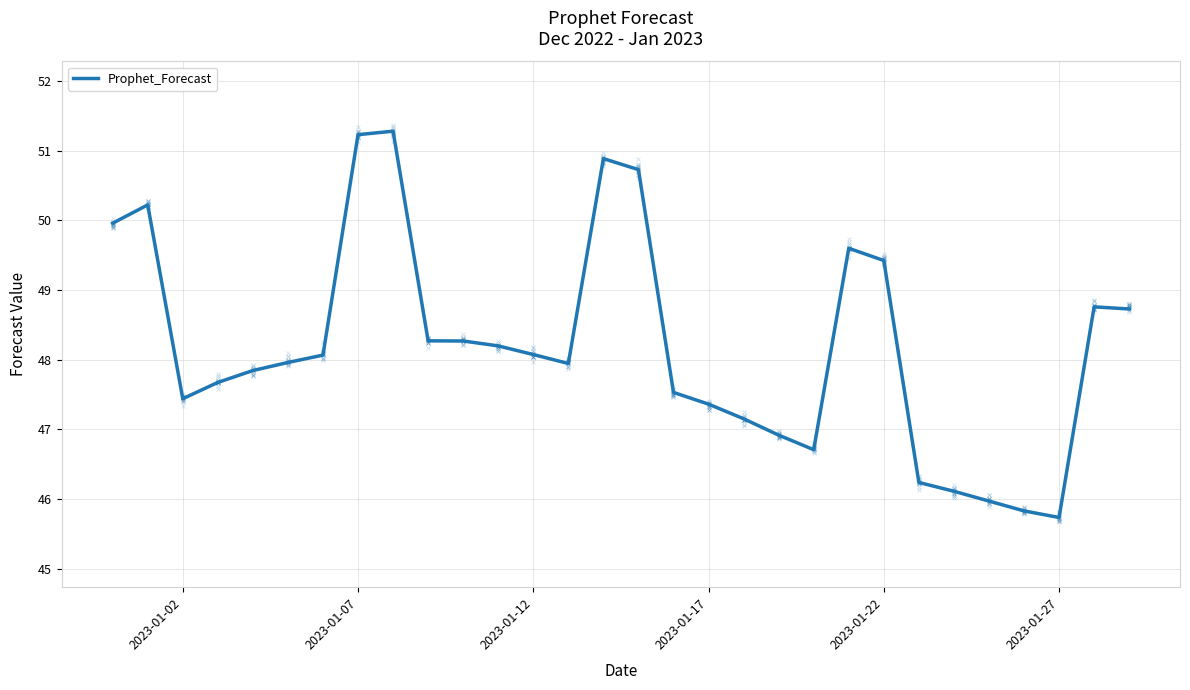

Is it true that Prophet_Forecast equals 32.1 at 2023-01-17?

False